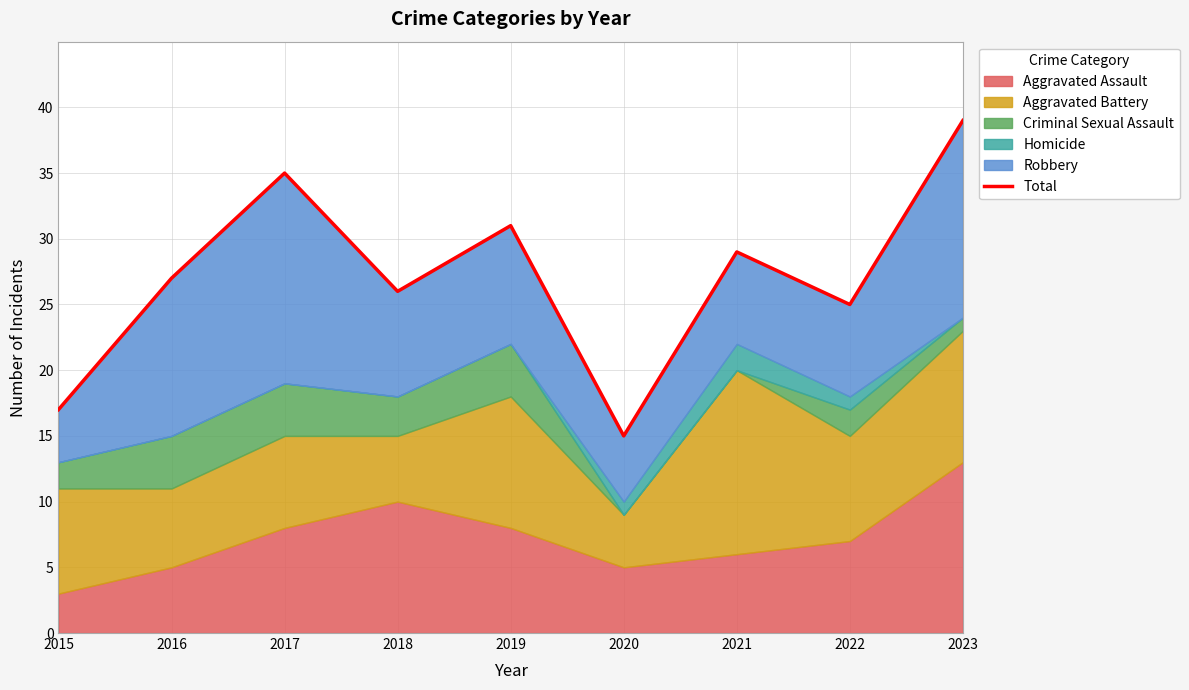

What is the change in value from 2016 to 2019?

+4